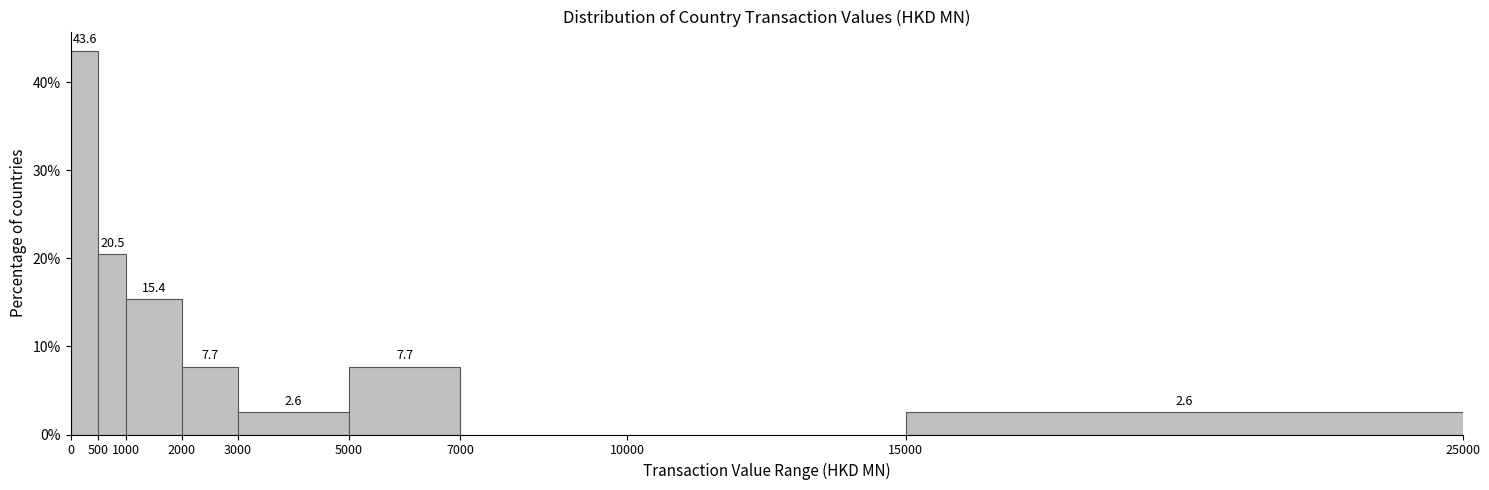

Which range on the x-axis has the tallest bar?

0 to 500